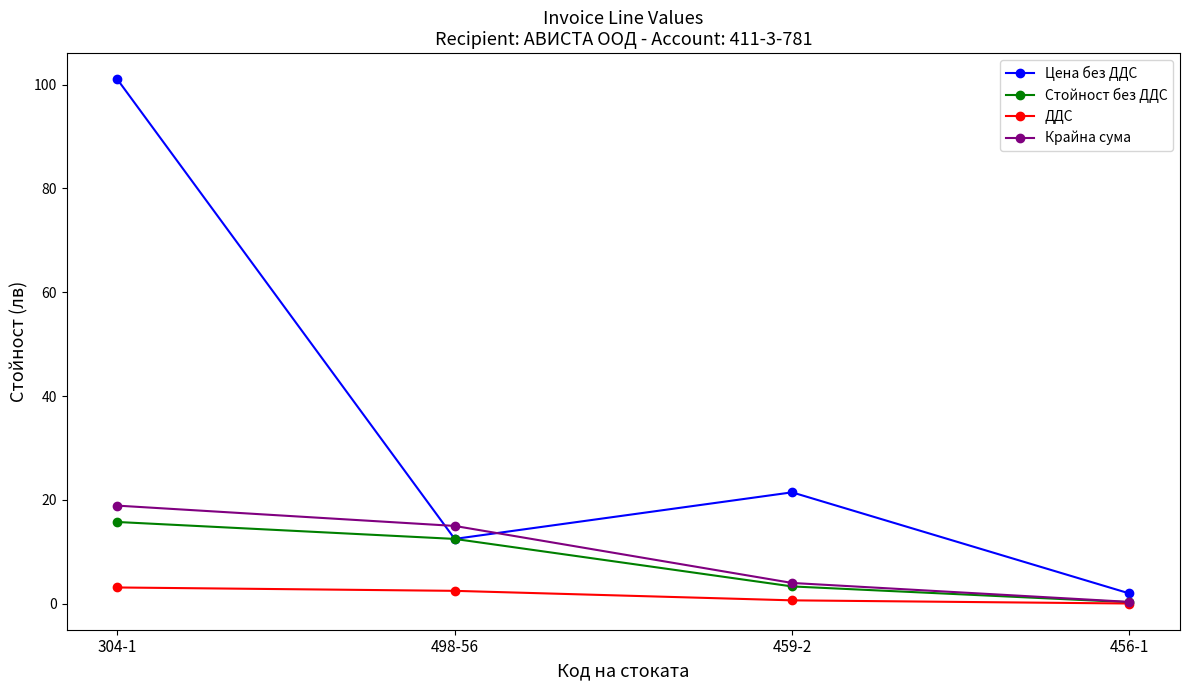

Where does the Крайна сума series first go above 15?

304-1